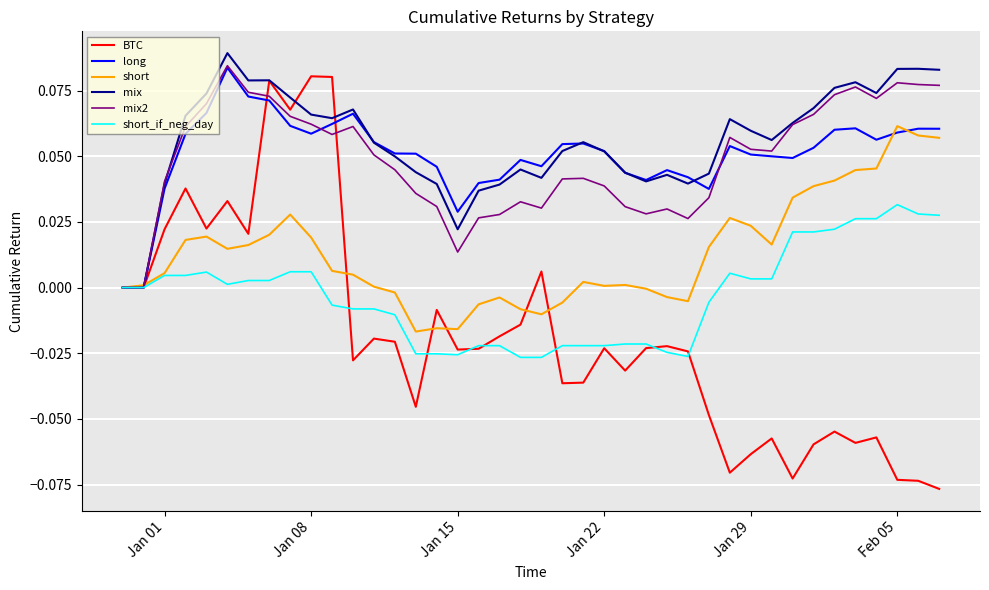

Which series has the widest spread of values?

BTC